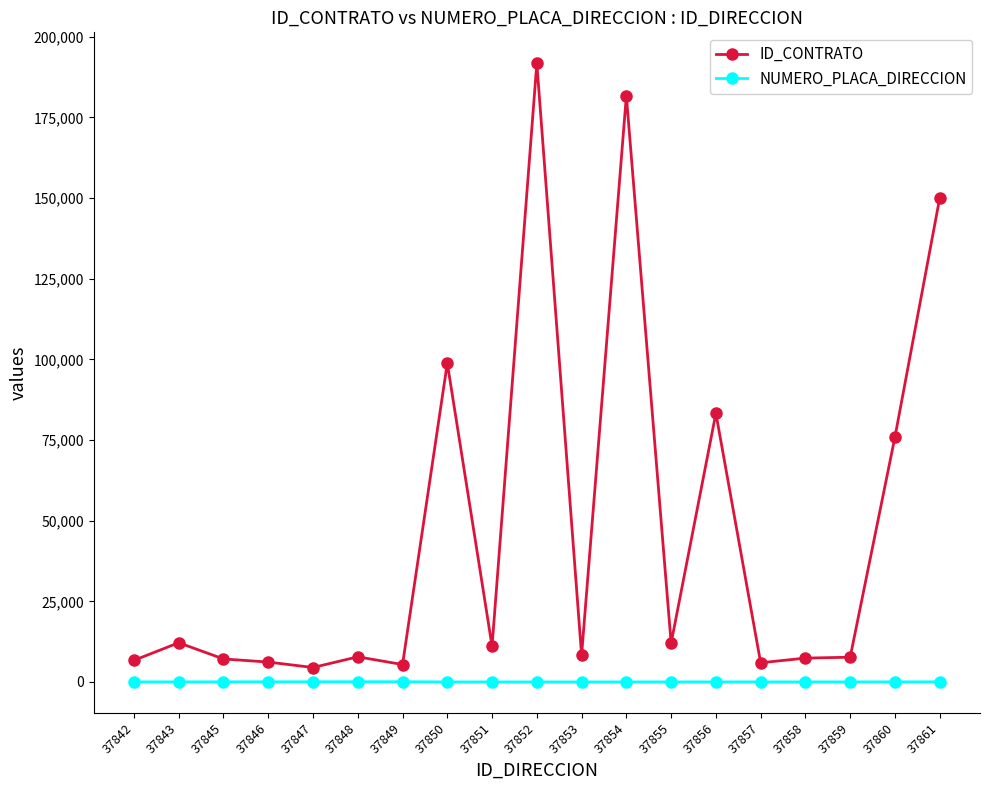

What is the difference between the second highest and second lowest values in the ID_CONTRATO series?

176274